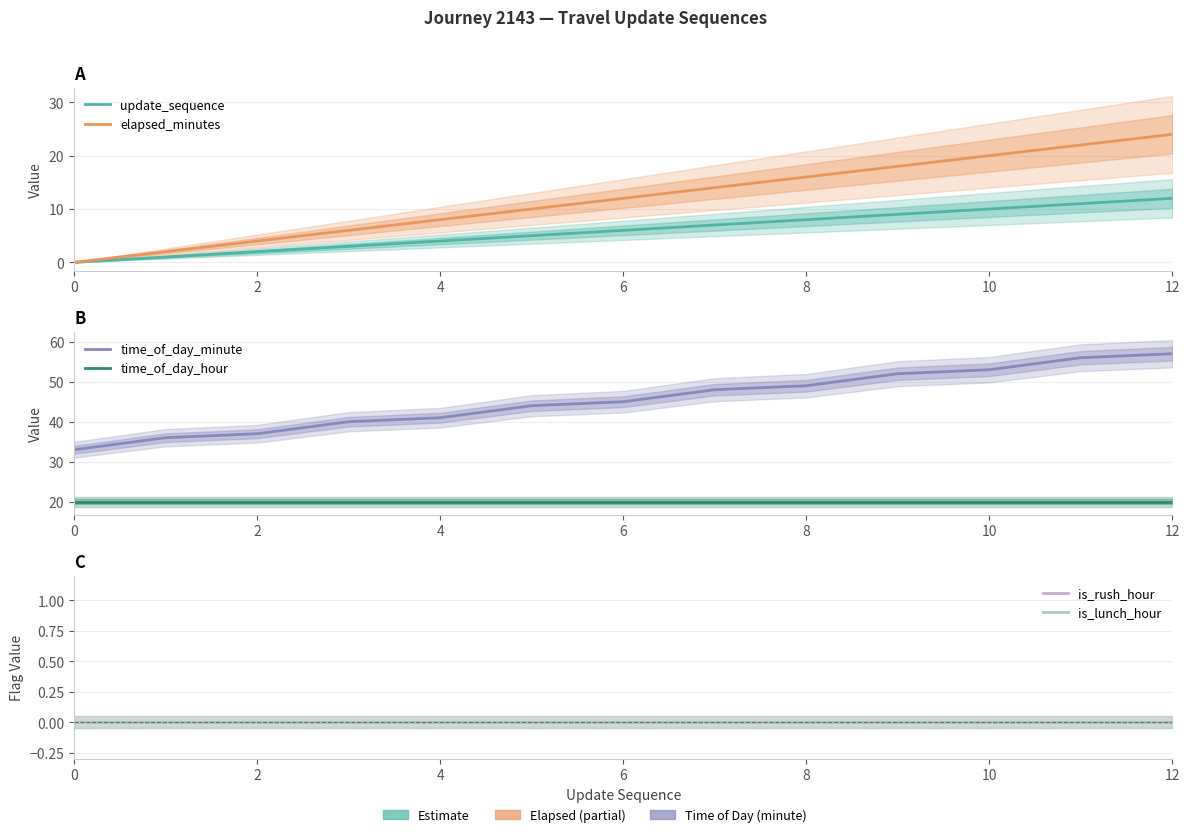

How many lines are shown in the chart?

6